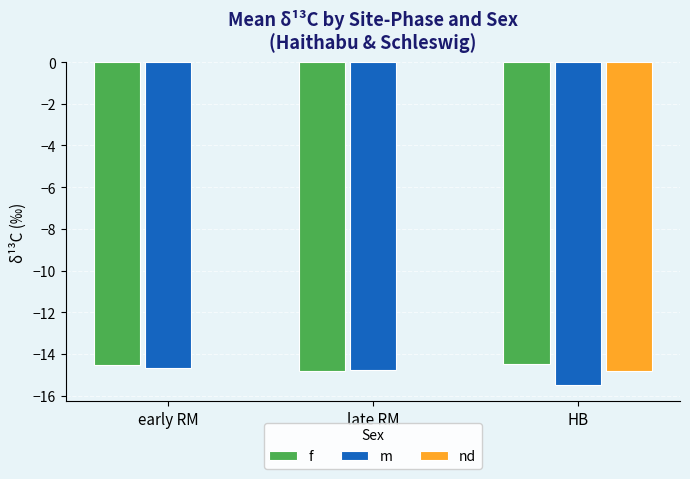

Which category has the lowest value in the m series?

HB